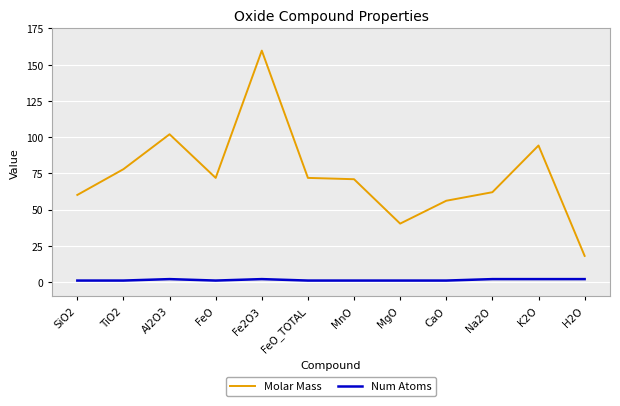

What is the average value of the Molar Mass series?

73.7